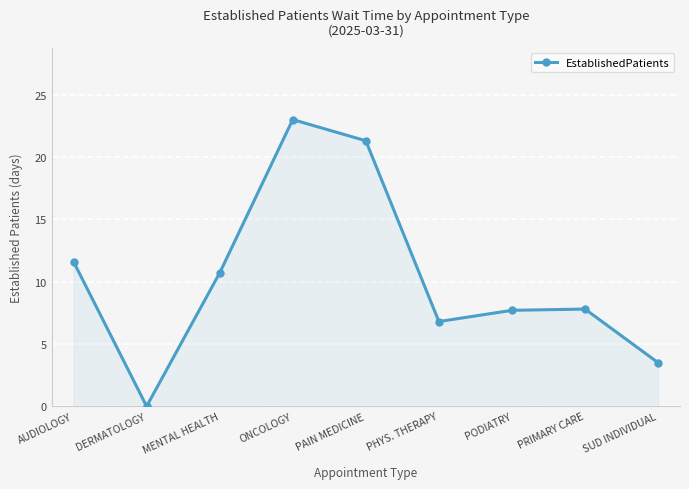

What is the value of the 8th point from the left?

7.8